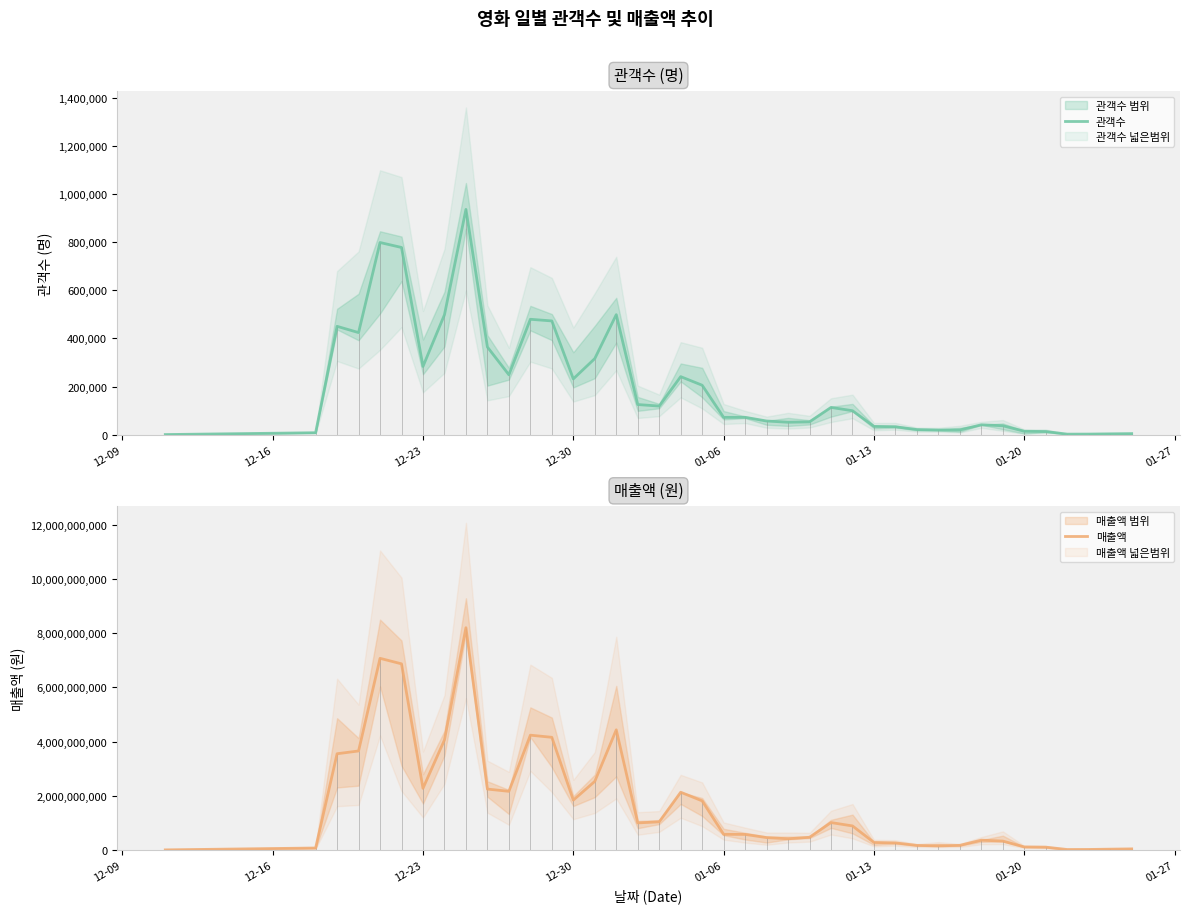

True or false: 매출액 and 관객수 intersect in this chart.

False